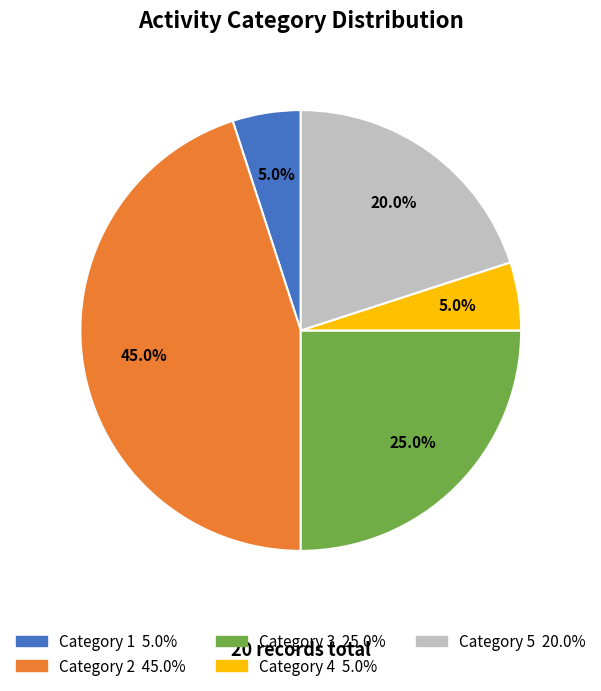

To the nearest percent, what is the average slice percentage?

20%